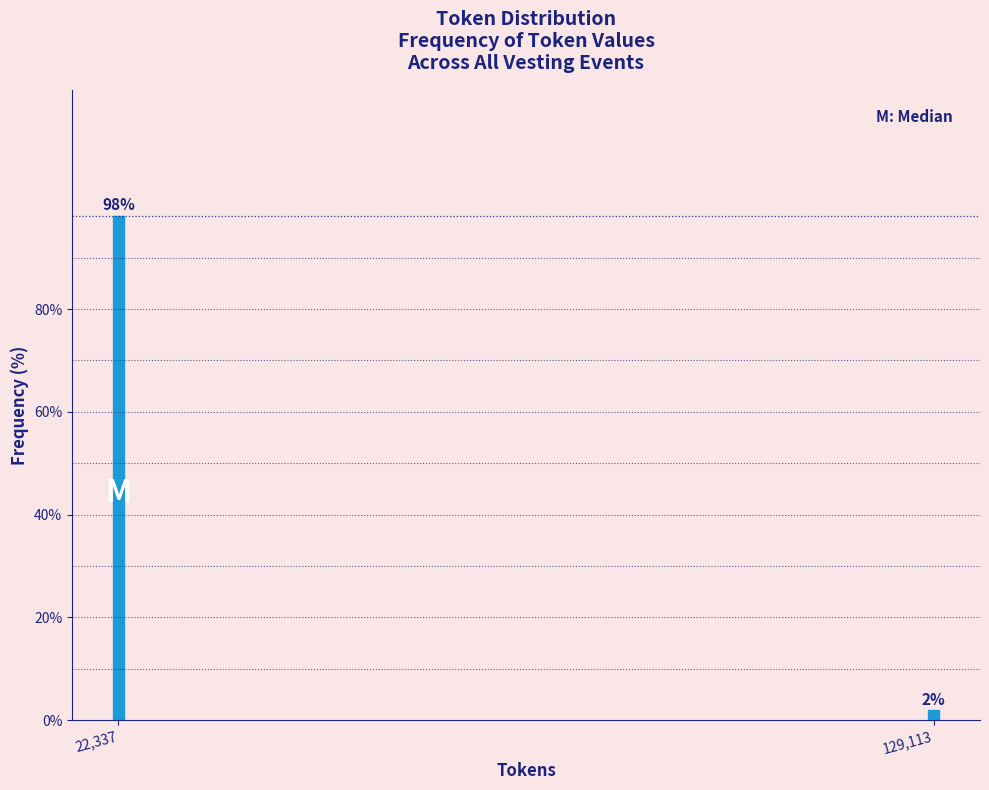

What is the sum of the values at 129,113 and 22,337?

100.0